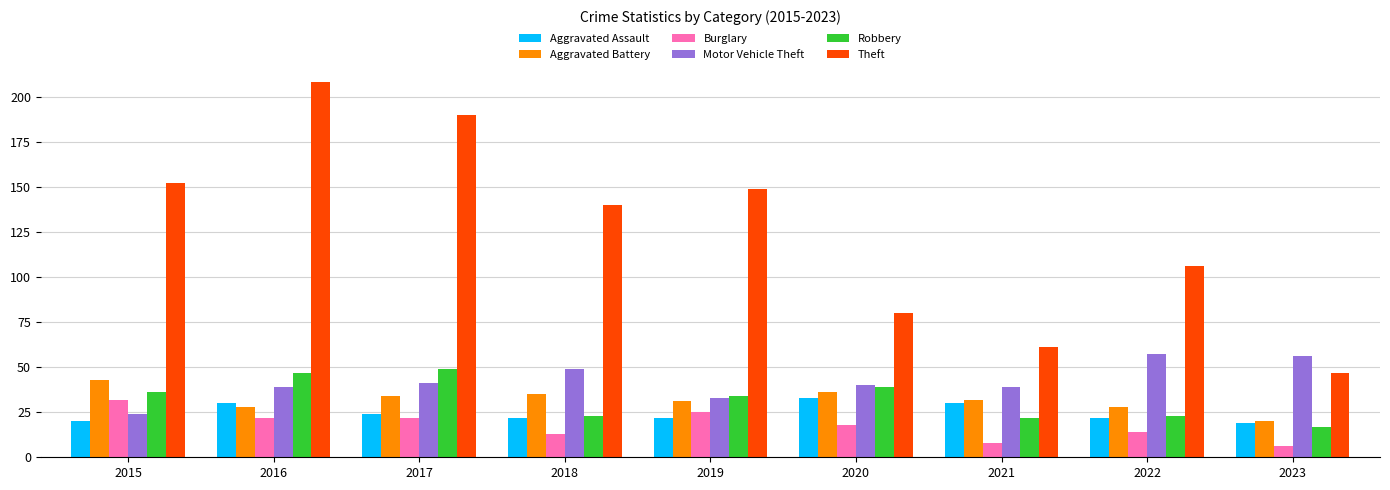

Is the value of Robbery at 2023 greater than the value of Theft at 2018?

No